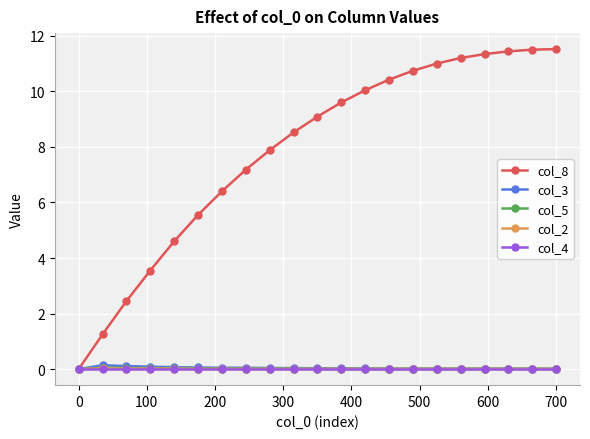

What is the greatest value displayed?

11.5